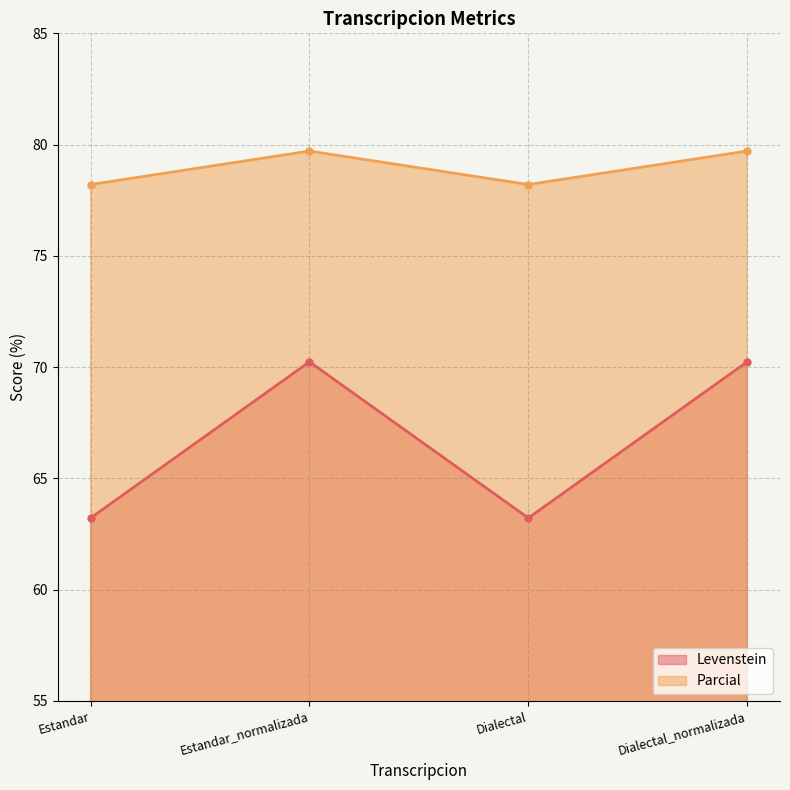

True or false: Levenstein and Parcial intersect in this chart.

False